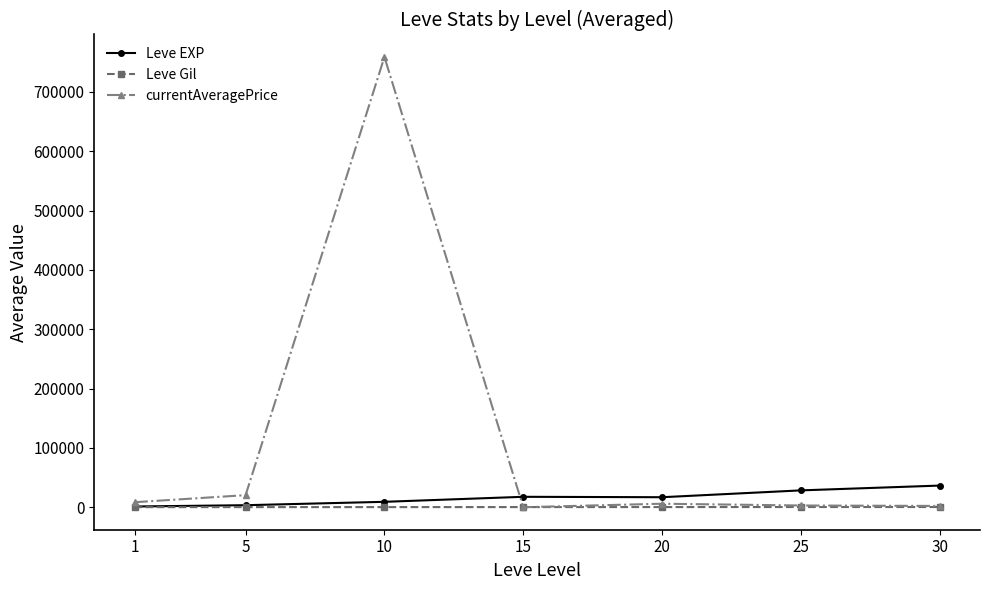

The value of Leve EXP at 10 is 9106.7. True or false?

True